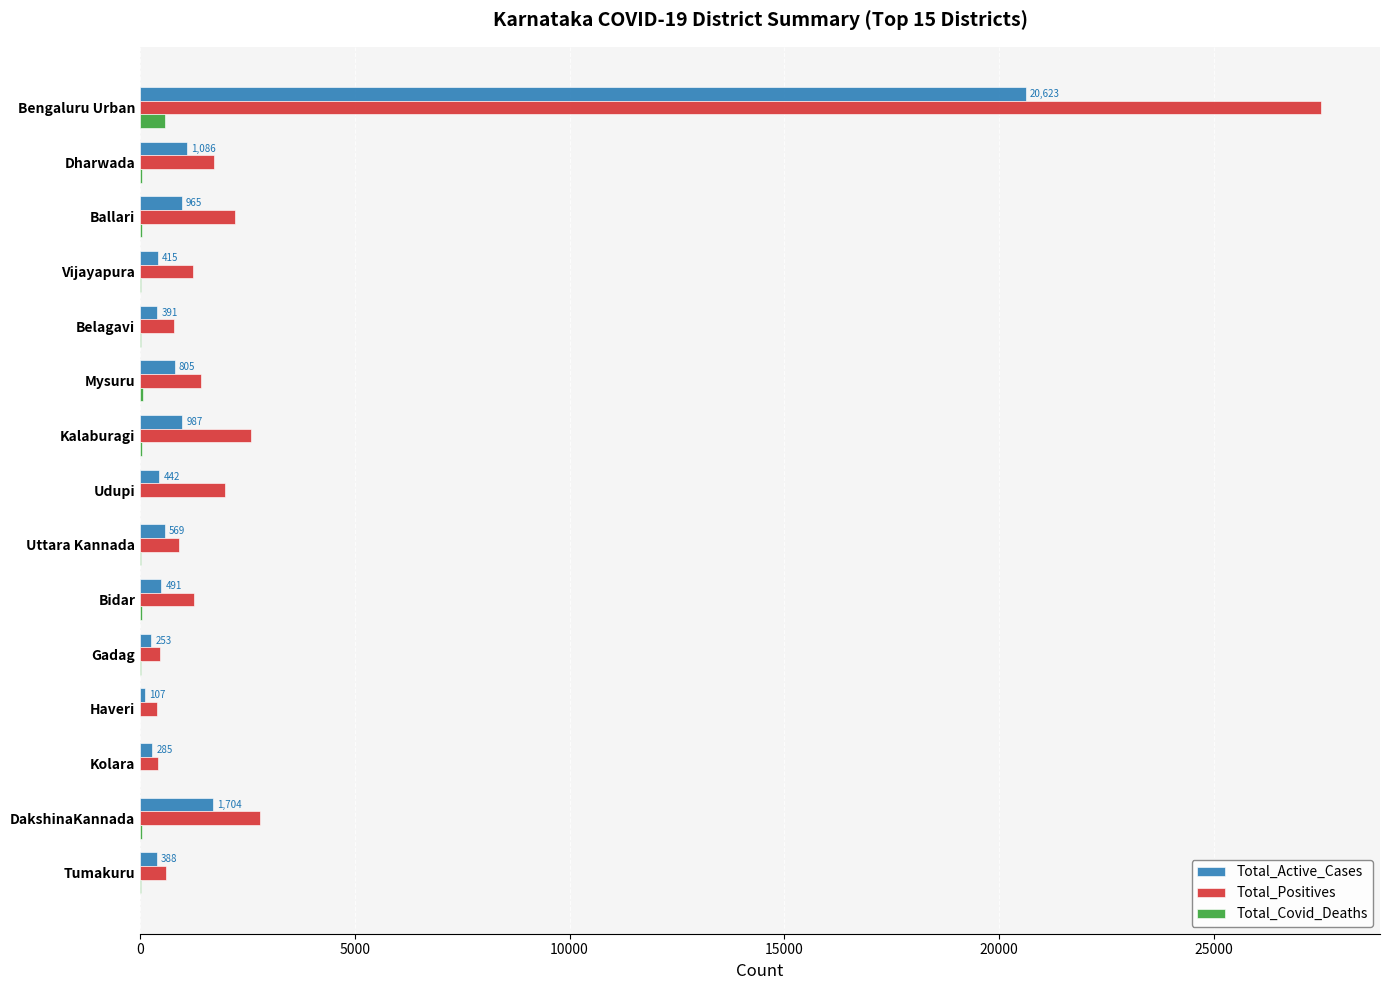

True or false: Total_Positives has a value of 1980 at Udupi.

True